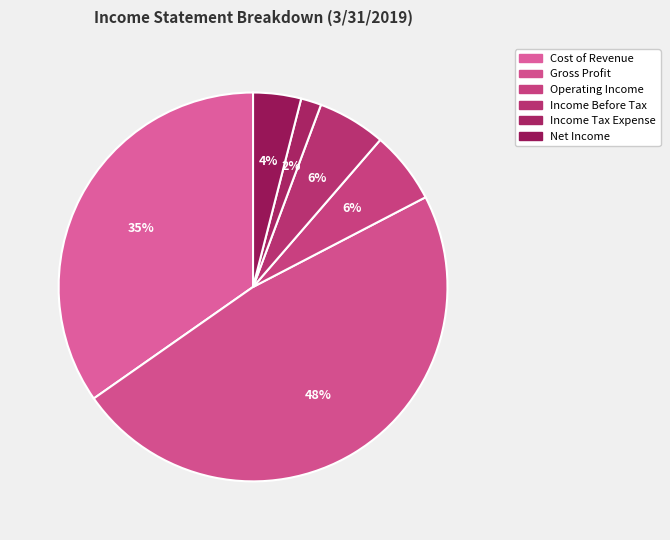

What is the change in value from Cost of Revenue to Net Income?

-9268000